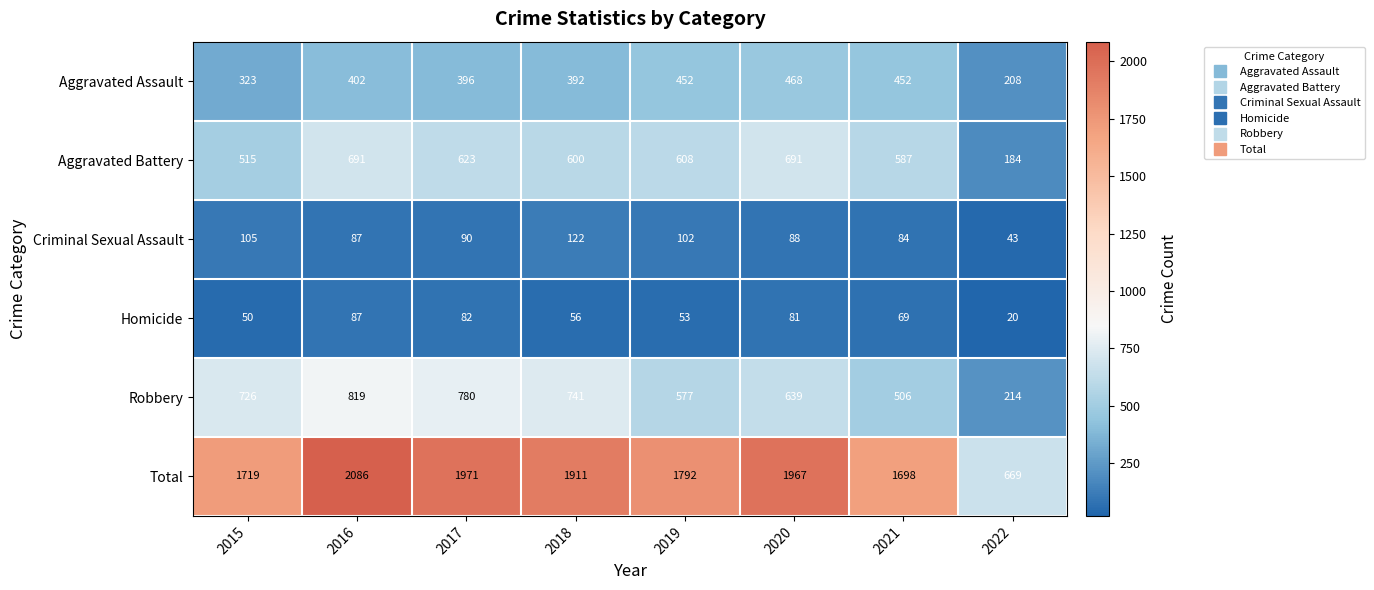

What is the total value across all series at 2017?

3942